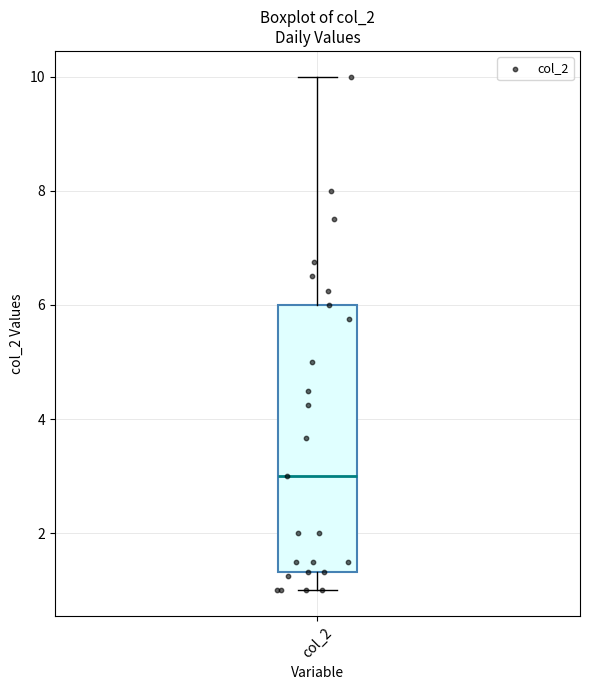

Read this box plot against the y-axis: the position of the median line, the range covered by the box, and the ends of both whiskers. The values are not printed on the chart, so give them approximately, as read against the axis.

median 3.0, box 1.4 to 6.0, whiskers 1.0 to 10.0